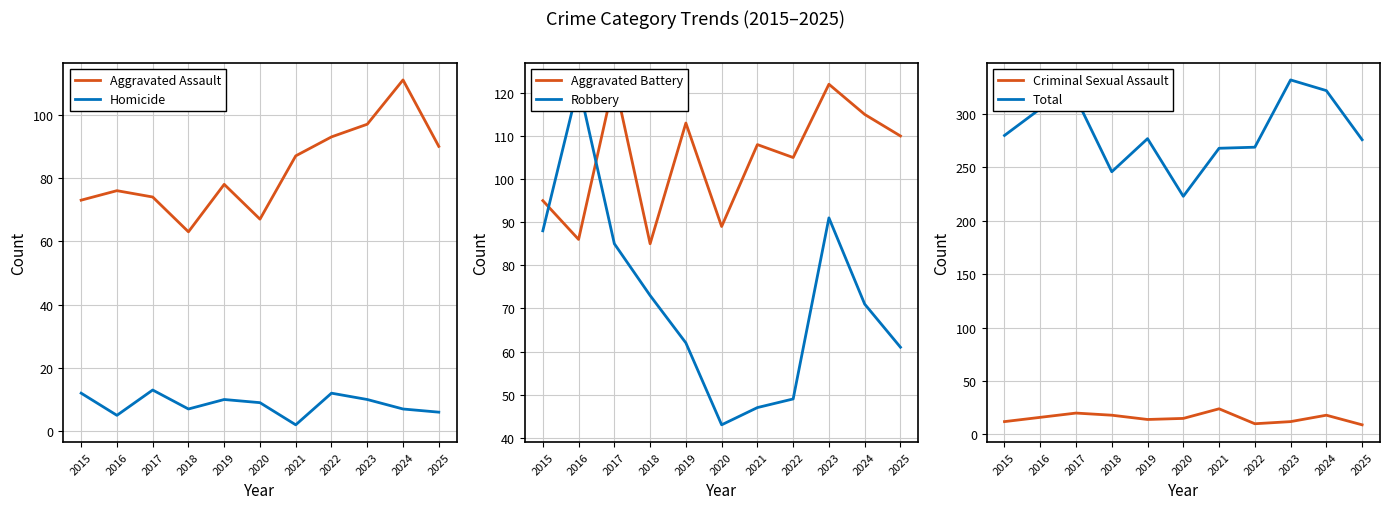

Reading left to right, what are all the values shown in this chart?

Aggravated Assault: 73	76	74	63	78	67	87	93	97	111	90
Homicide: 12	5	13	7	10	9	2	12	10	7	6
Aggravated Battery: 95	86	123	85	113	89	108	105	122	115	110
Robbery: 88	122	85	73	62	43	47	49	91	71	61
Criminal Sexual Assault: 12	16	20	18	14	15	24	10	12	18	9
Total: 280	305	315	246	277	223	268	269	332	322	276